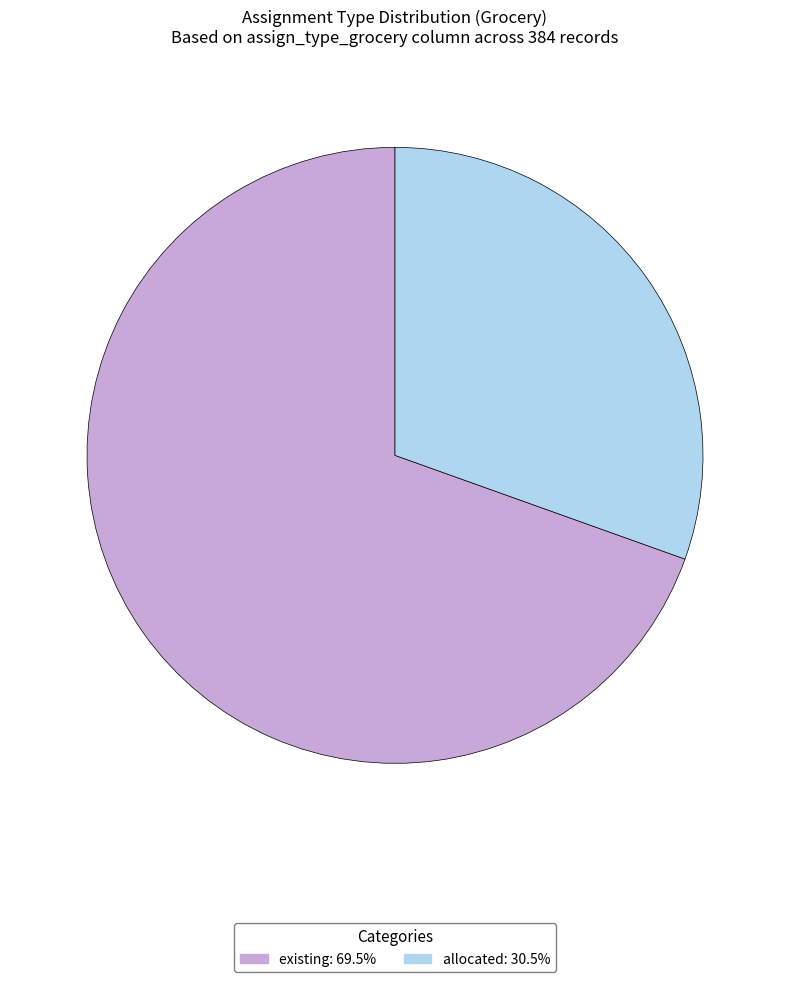

Combined, do allocated and existing account for over 50%?

Yes